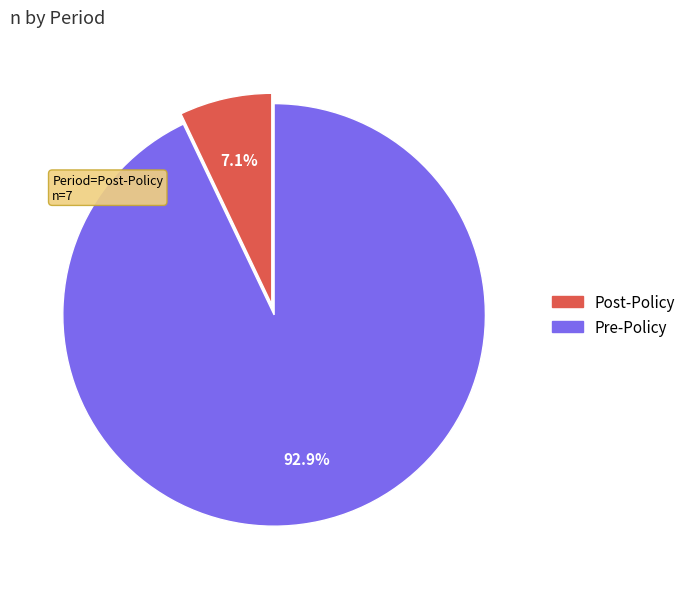

Is it true that Pre-Policy is 84% of the pie?

False